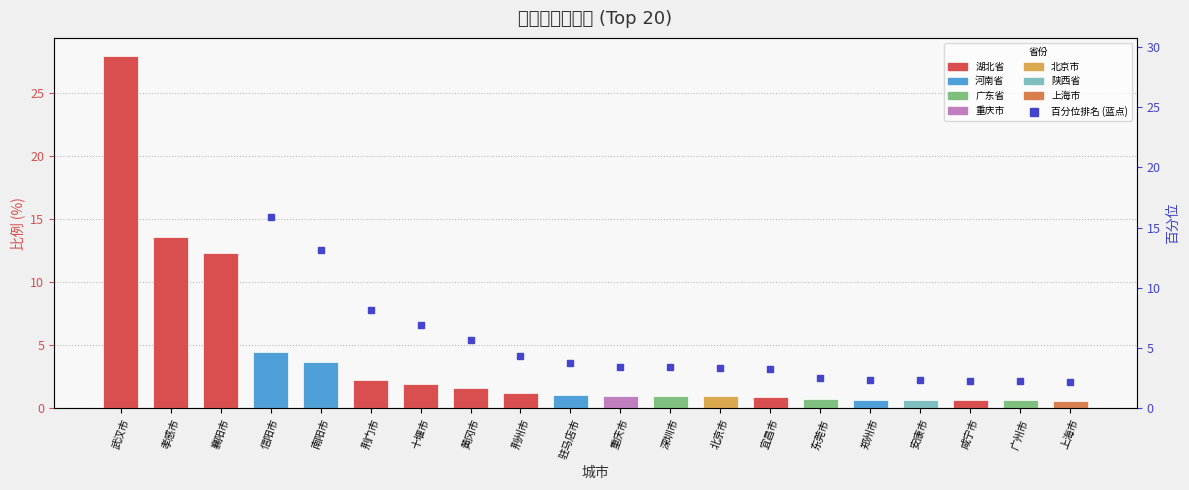

At which category does the chart reach its peak across all series?

武汉市